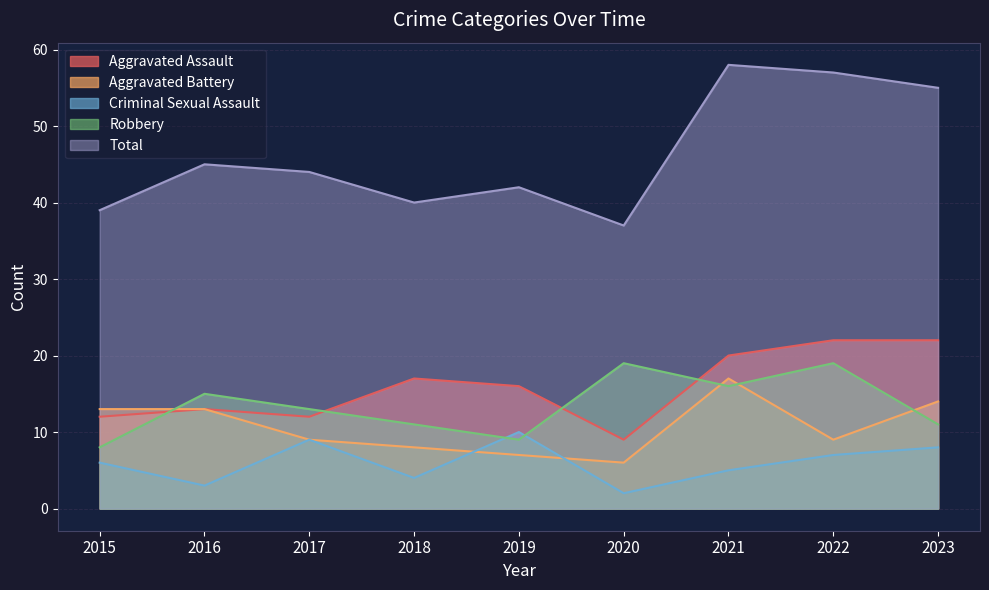

True or false: Aggravated Battery has more than 2 interior local peaks.

False